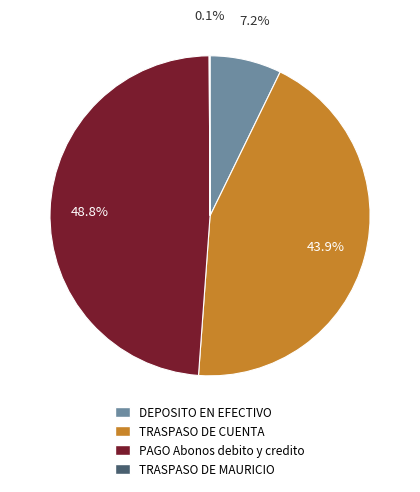

To the nearest percent, what percentage of the pie is DEPOSITO EN EFECTIVO?

7%